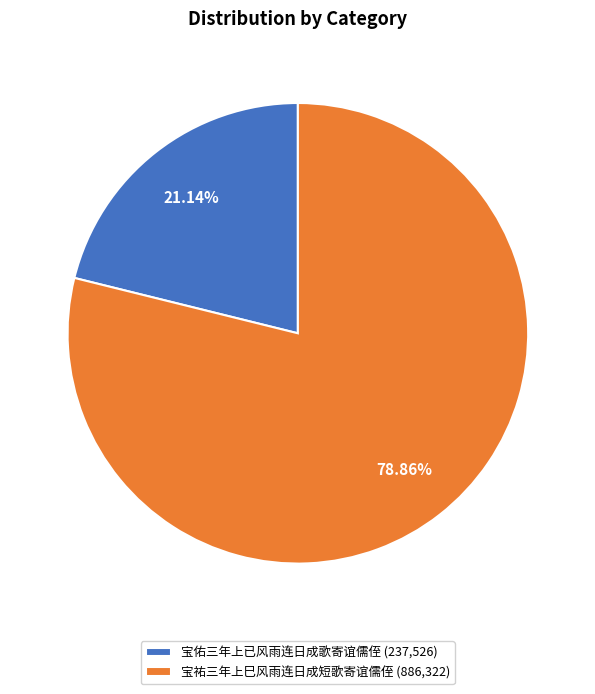

The 宝祐三年上巳风雨连日成短歌寄谊儒侄 slice represents 68% of the pie. True or false?

False